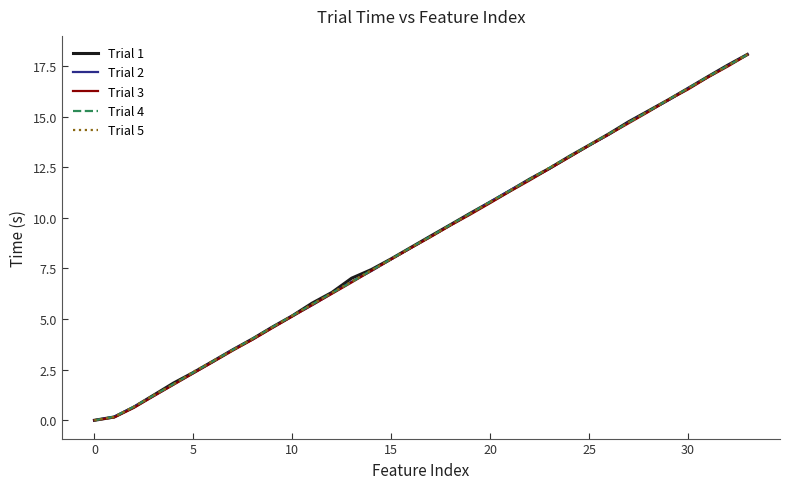

What is the highest value of the Trial 2 series?

18.1